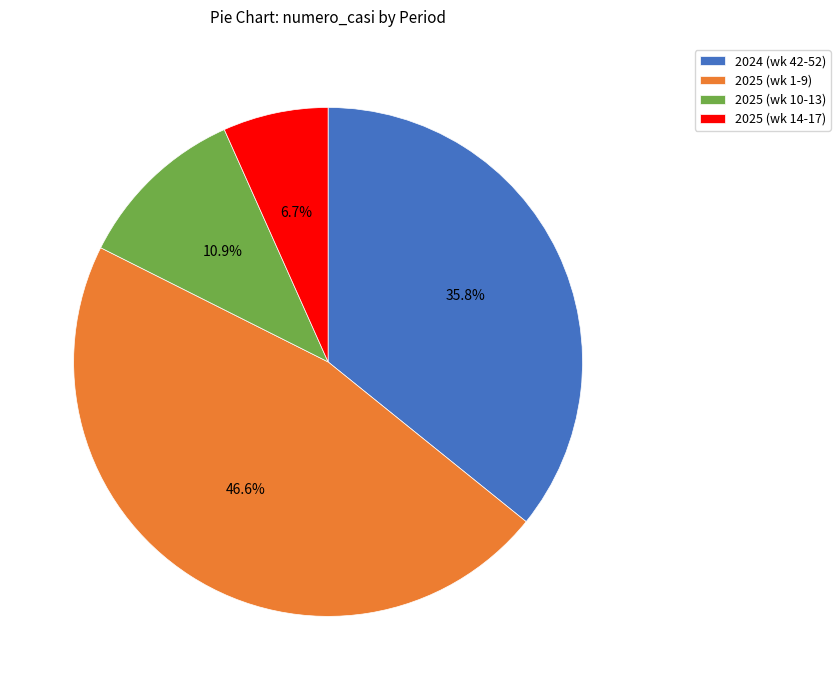

Which has a higher value, 2024 (wk 42-52) or 2025 (wk 10-13)?

2024 (wk 42-52)